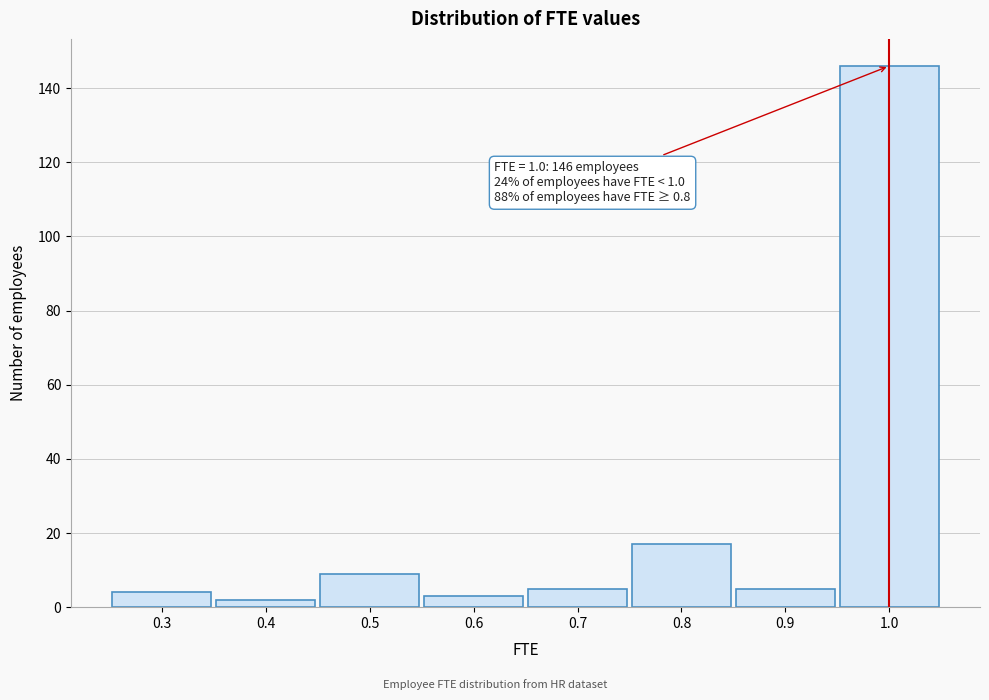

Over which range of the x-axis is the bar tallest?

0.95 to 1.05